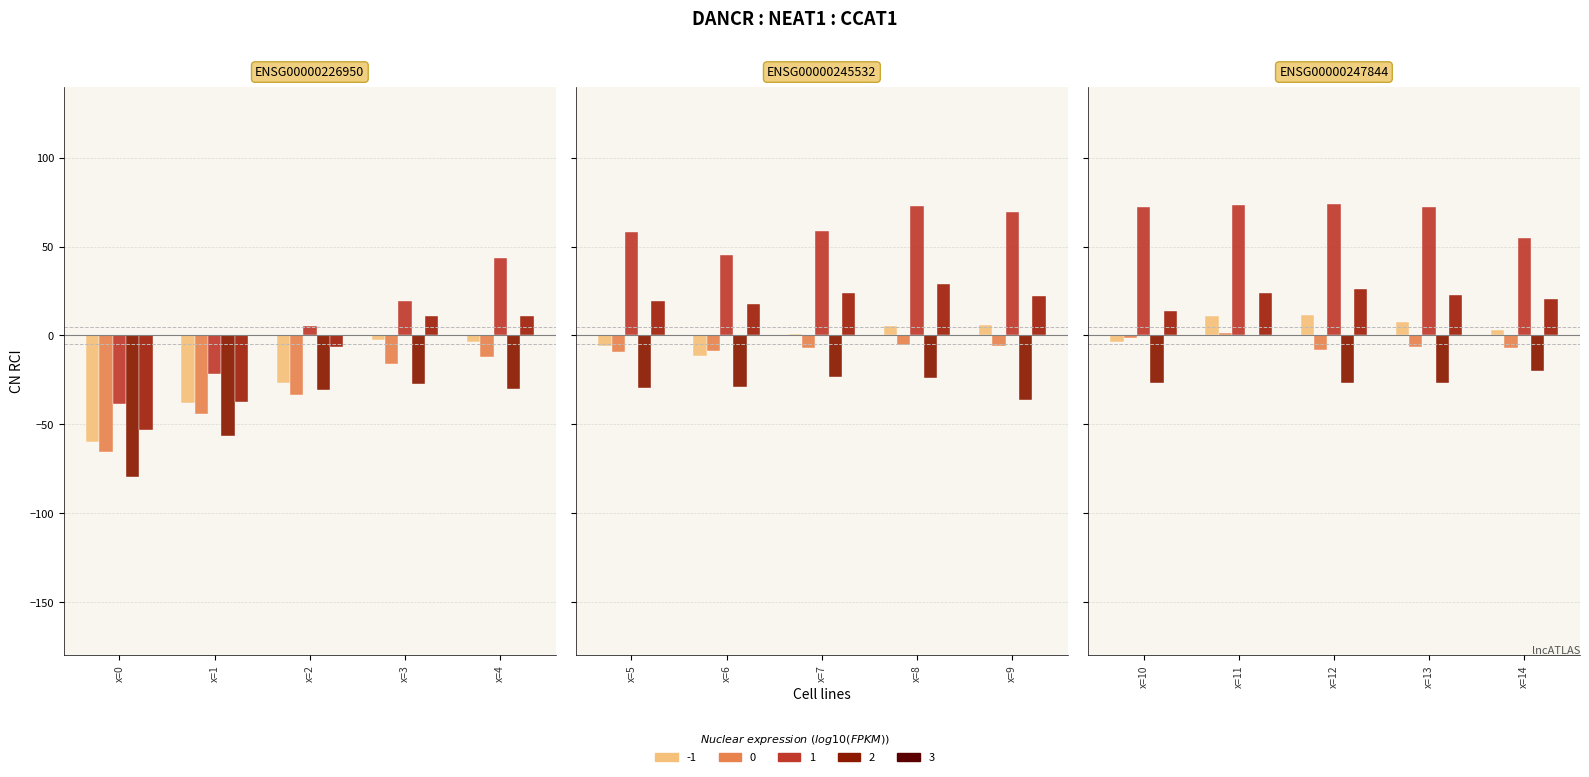

Is the value of d-170.0 at x=12 greater than the value of d-100.0 at x=10?

No